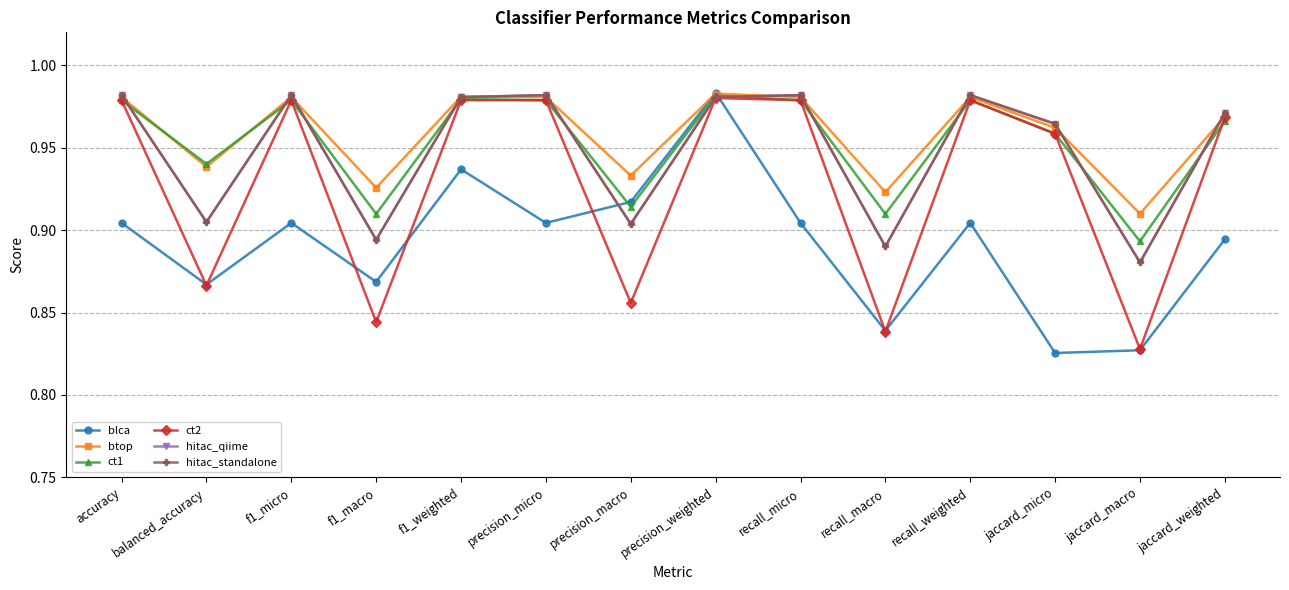

How many intersections are there between blca and hitac_qiime?

2